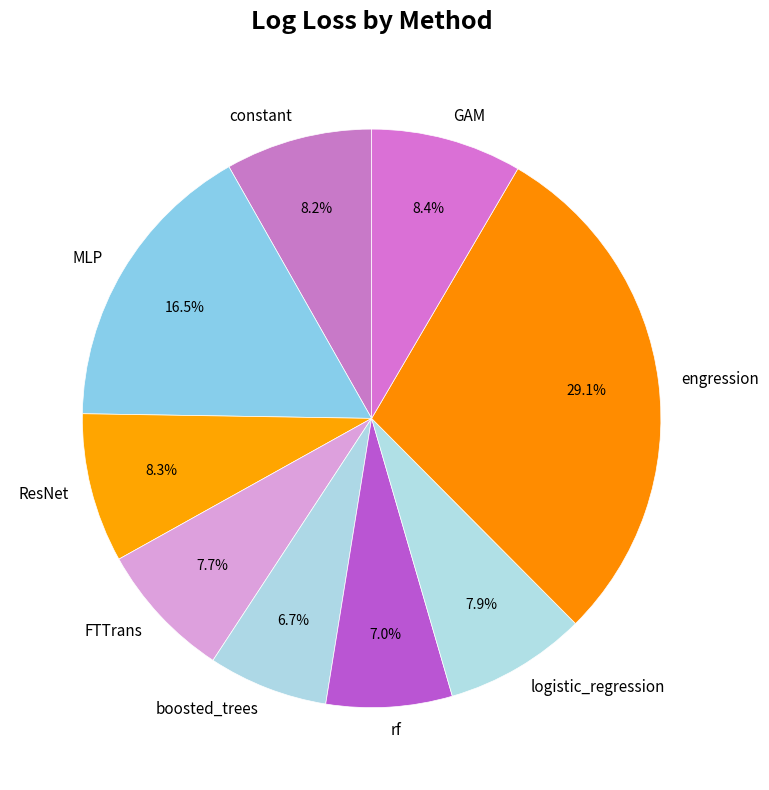

What is the total percentage of boosted_trees and GAM?

15.1%